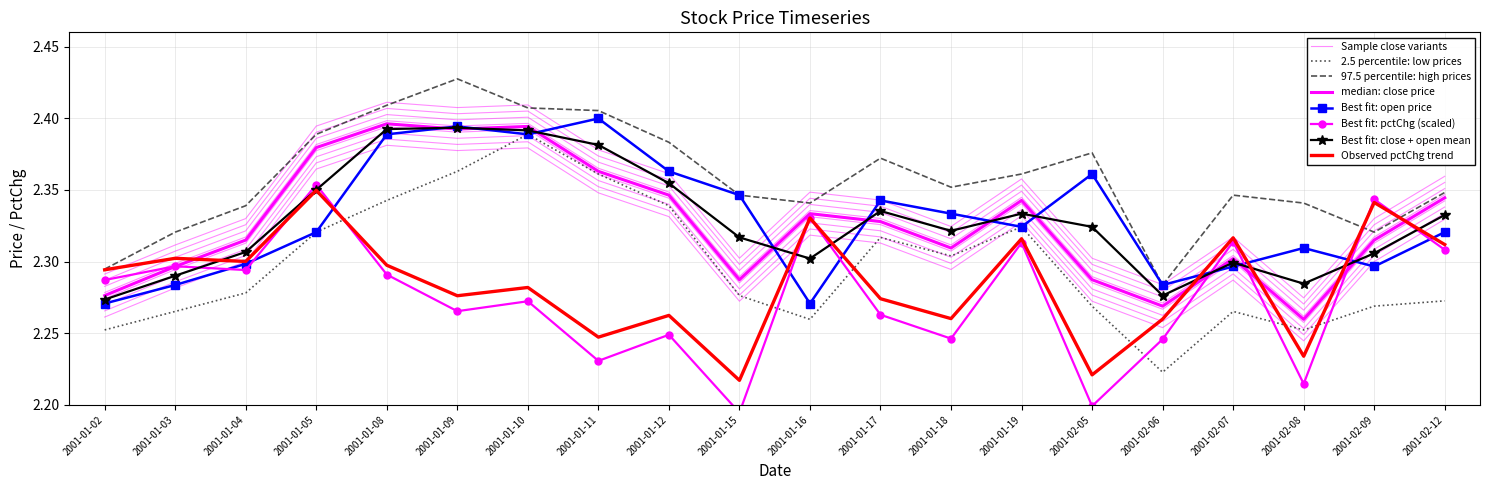

What is the sum of all open values?

46.6